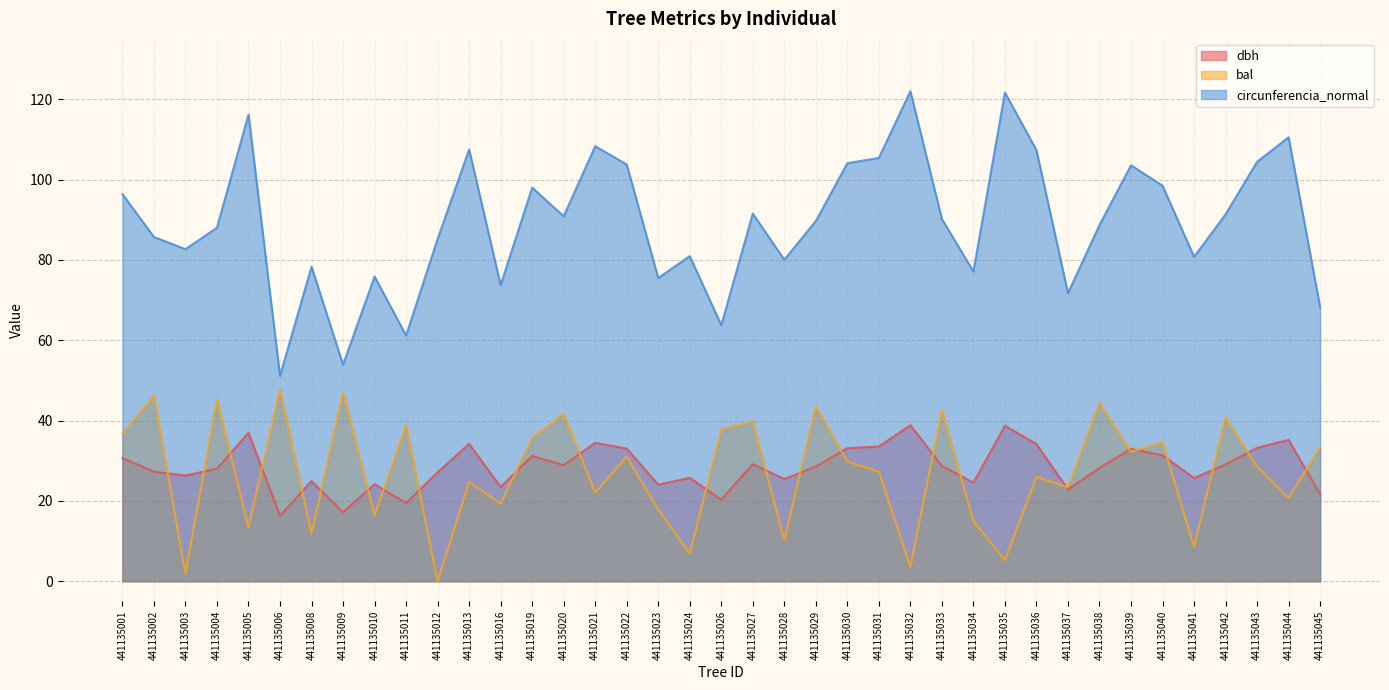

At how many categories does at least one series exceed 10?

39